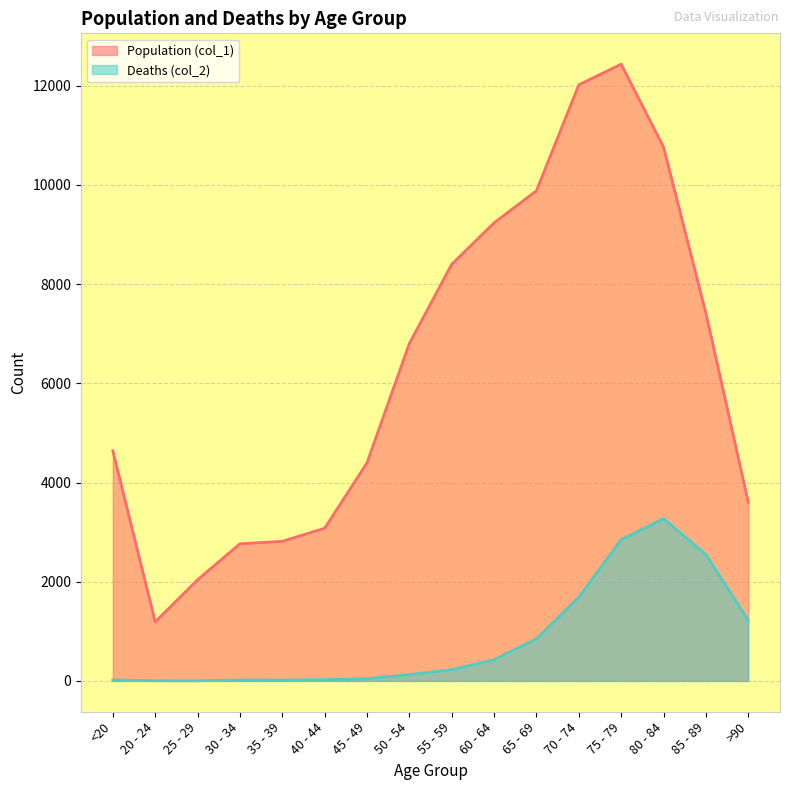

What is the spread (max minus min) of values at 30 - 34?

2748